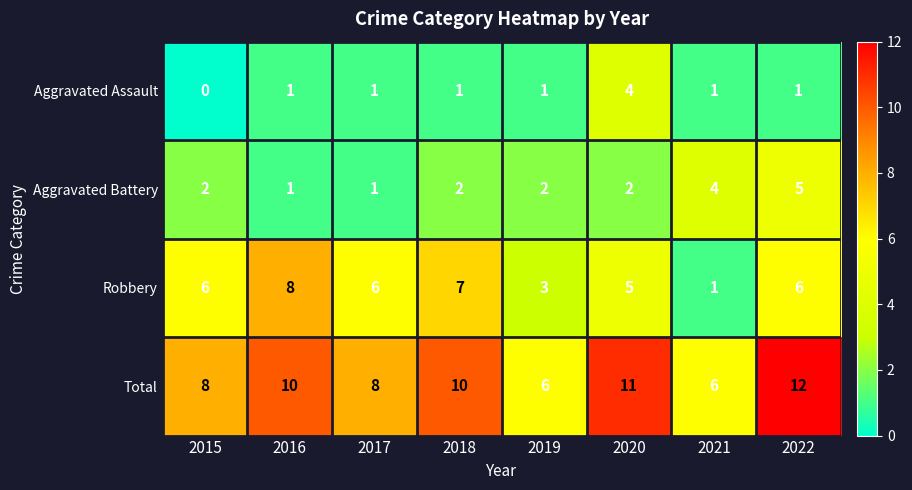

Which category has the lowest value in the Robbery series?

2021